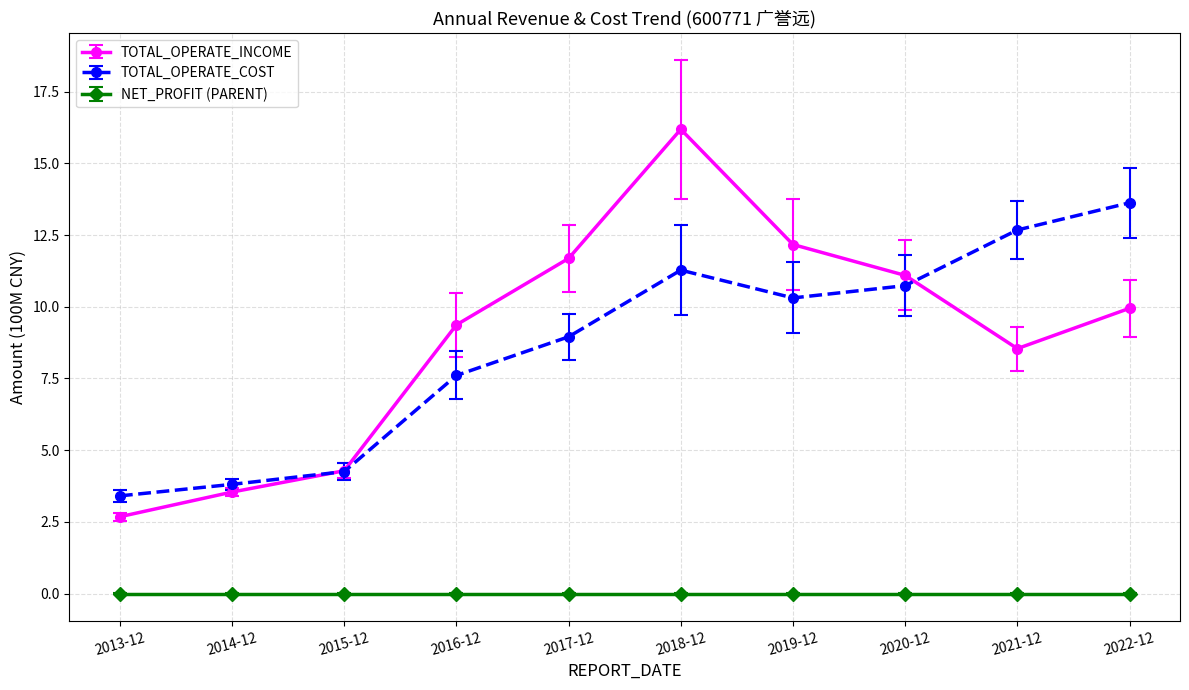

True or false: TOTAL_OPERATE_COST has a value of 10.3 at 2019-12.

True